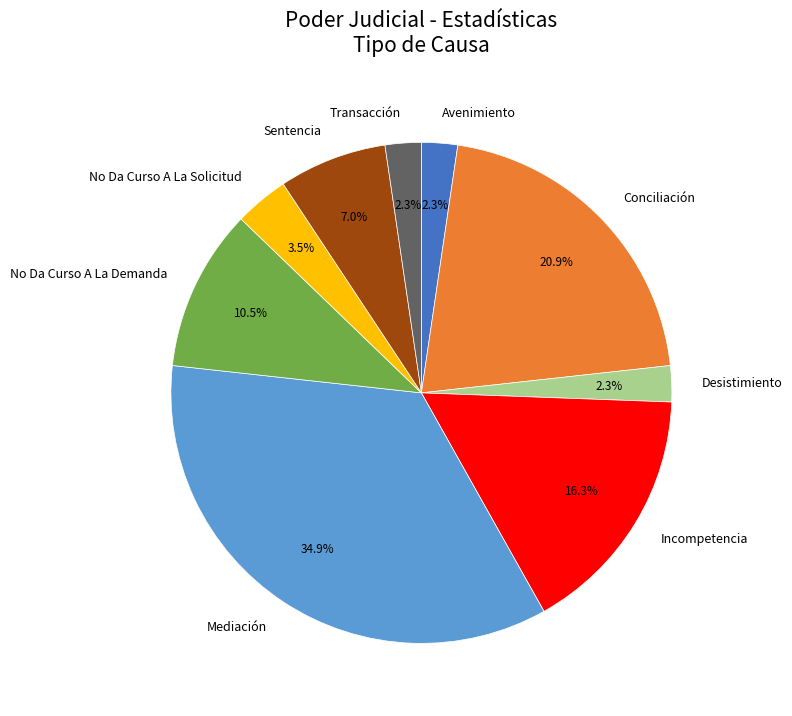

Does Sentencia account for over 50% of the chart?

No